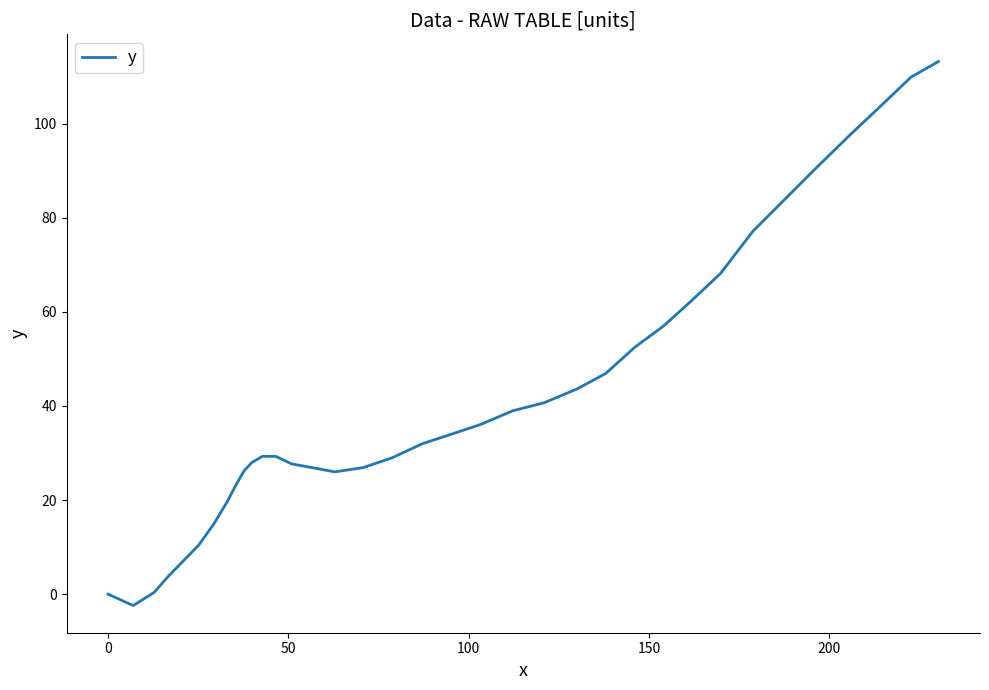

What is the sum of all values?

1510.3